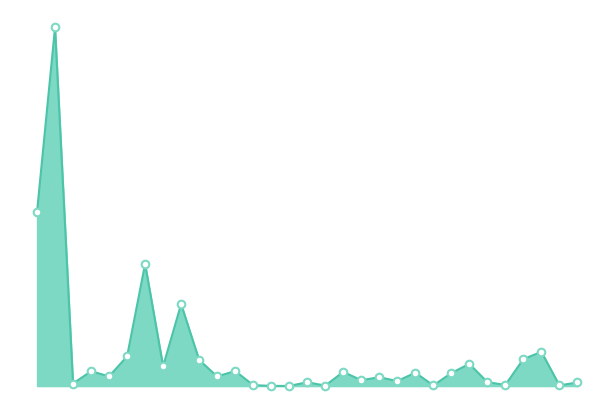

Does the chart have visible grid lines?

No